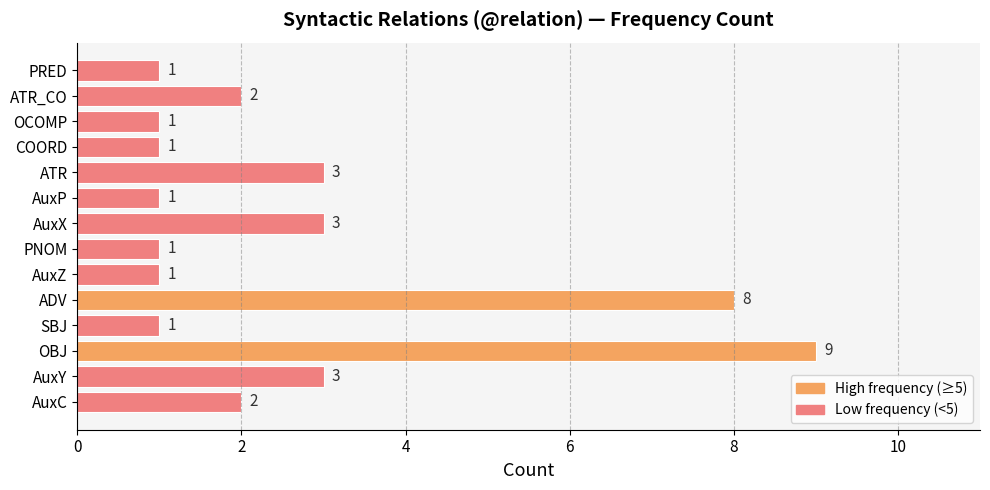

What is the difference between the second highest and second lowest values?

7